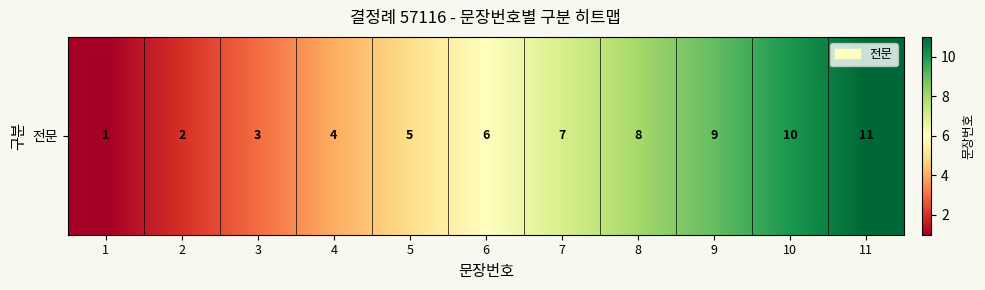

What is the sum of all values?

66